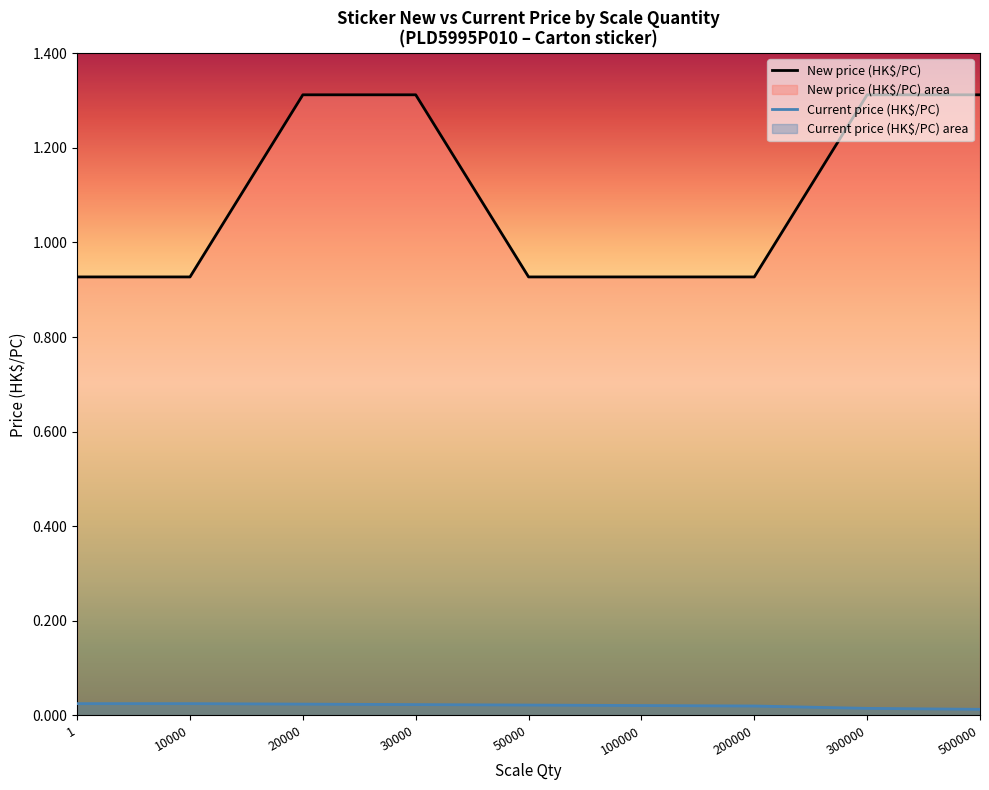

What is the minimum value for New price (HK$/PC)?

0.9